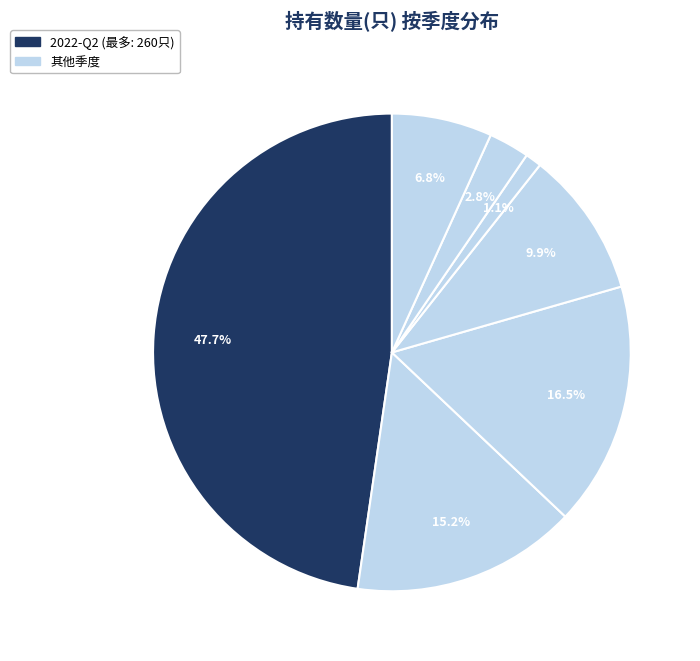

How many segments does this pie chart have?

7